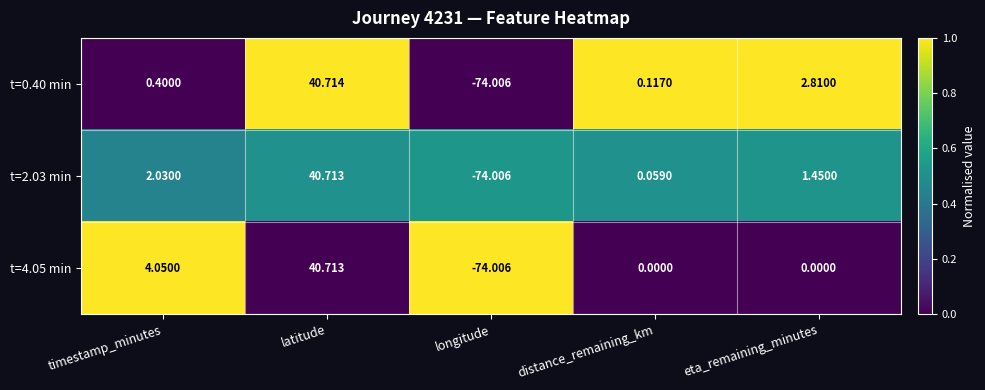

Where does the t=0.40 min series first go above 0?

timestamp_minutes